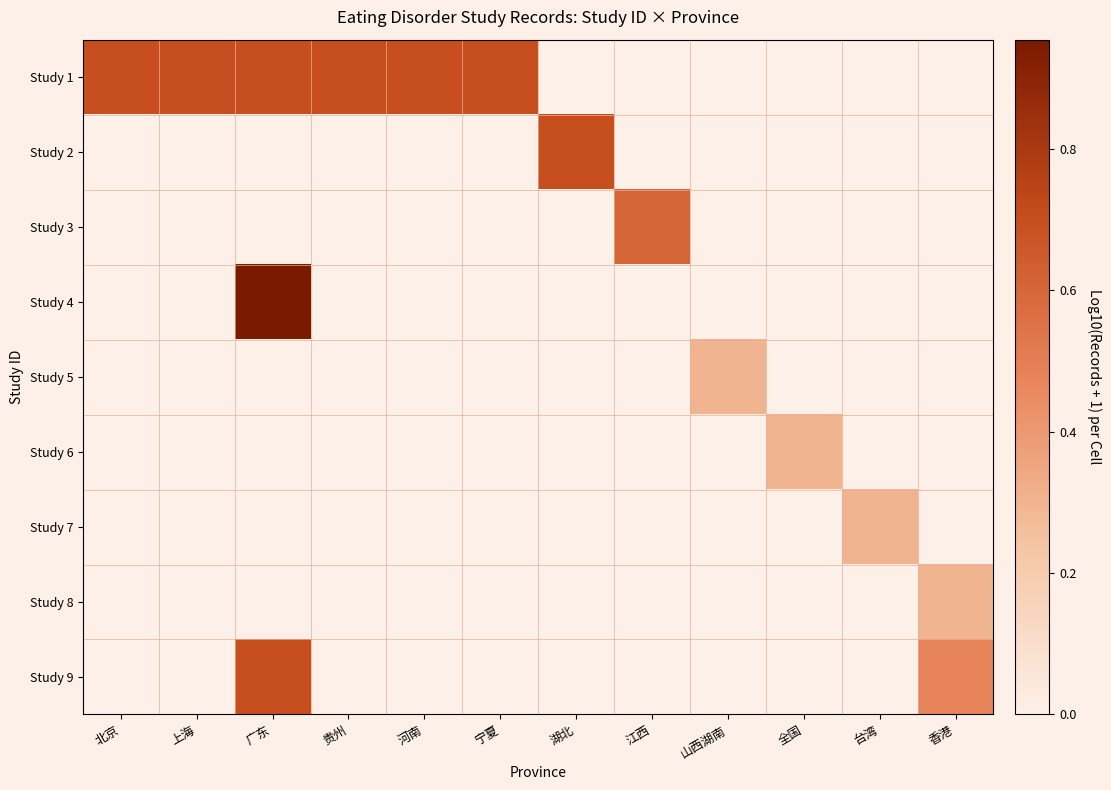

Which series has the largest total across all categories?

Study 1